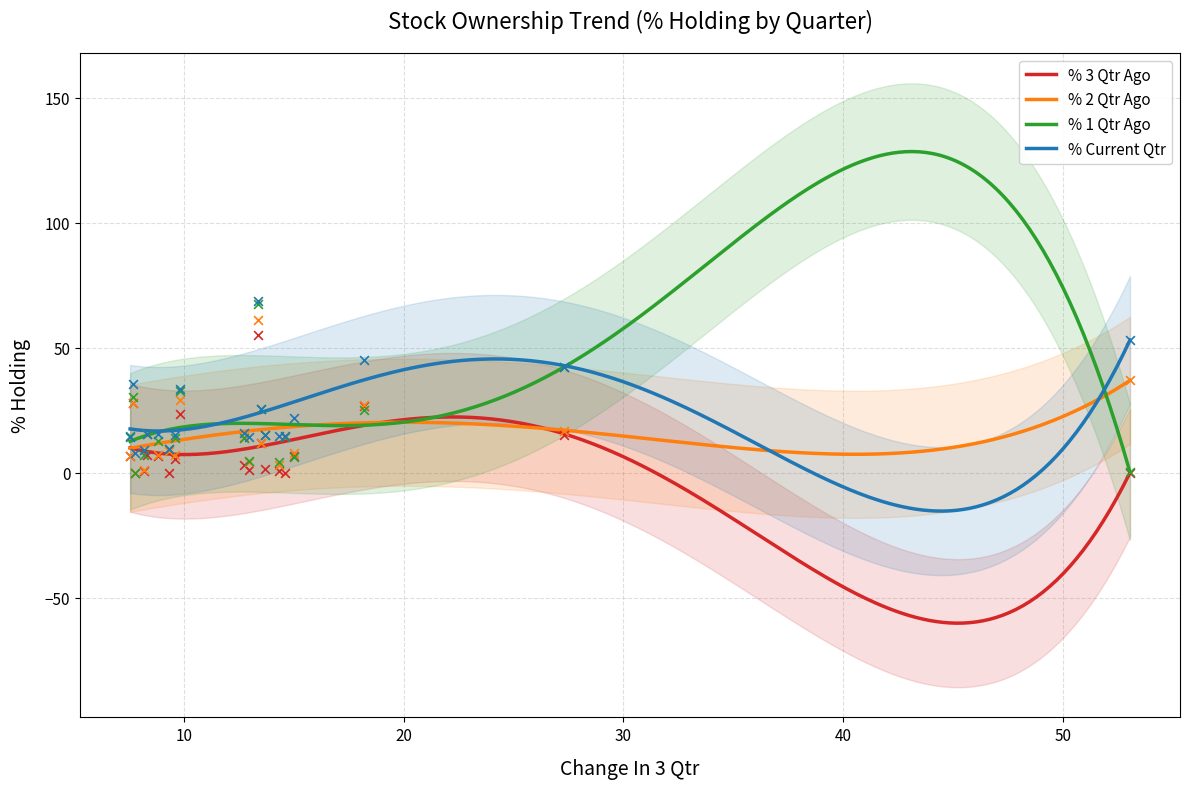

Which series contains the highest Y value?

% Current Qtr